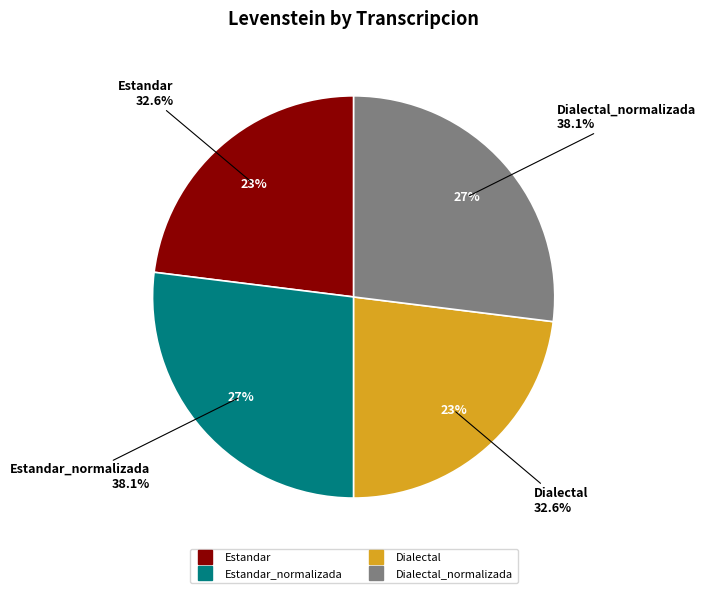

What is the smallest slice in the pie chart?

Estandar